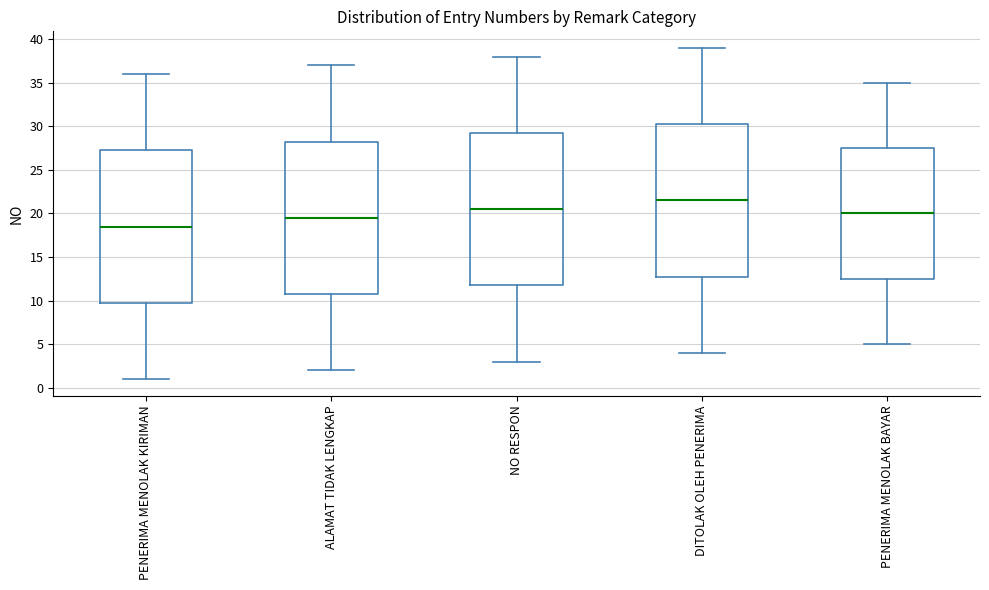

Where is the upper edge of the box for NO RESPON on the y-axis? The values are not printed on the chart, so give them approximately, as read against the axis.

29.5